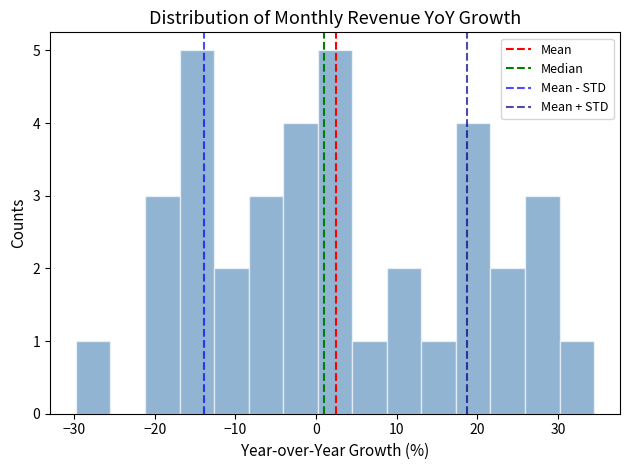

Reading left to right, transcribe this chart: for each bar, give the range it covers on the x-axis and its height. Neither the bar edges nor the heights are printed on the chart, so give them approximately, as read against the axes.

-30 to -26: 1
-26 to -21: 0
-21 to -17: 3
-17 to -13: 5
-13 to -8: 2
-8 to -4: 3
-4 to 0: 4
0 to 4: 5
4 to 9: 1
9 to 13: 2
13 to 17: 1
17 to 22: 4
22 to 26: 2
26 to 30: 3
30 to 35: 1